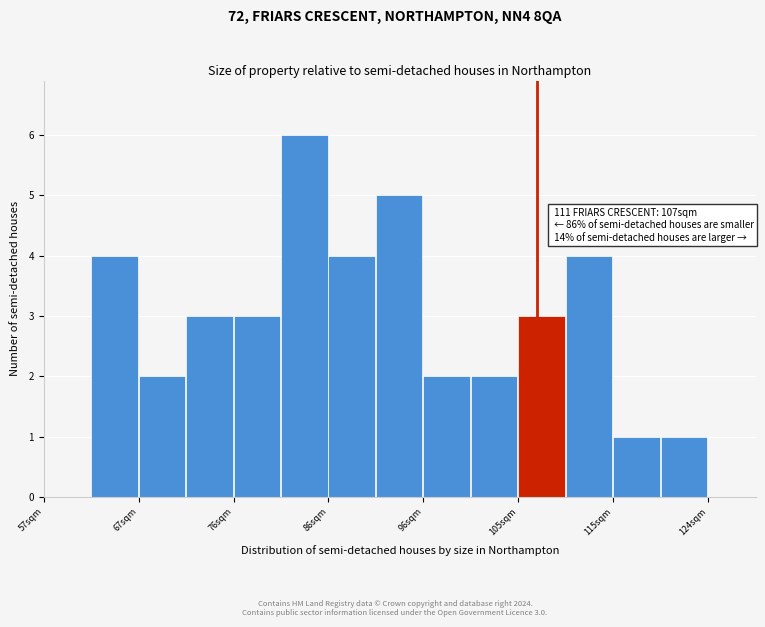

Which range on the x-axis has the tallest bar?

81 to 86